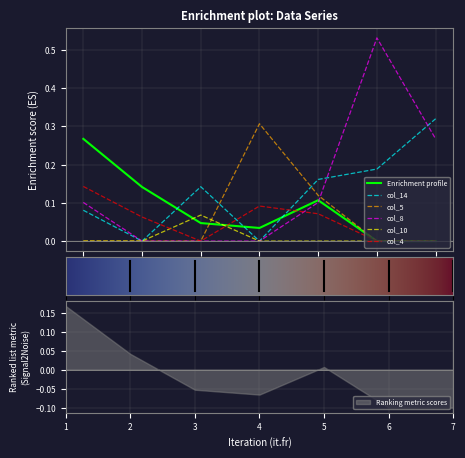

True or false: col_5 and col_4 intersect in this chart.

False